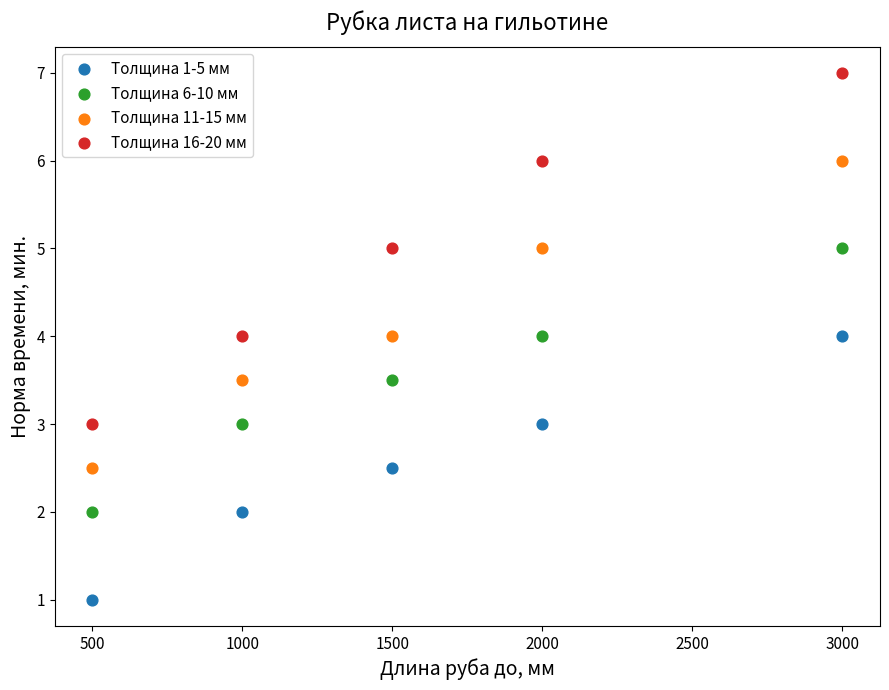

Which series has the widest spread of Y values?

Толщина 16-20 мм